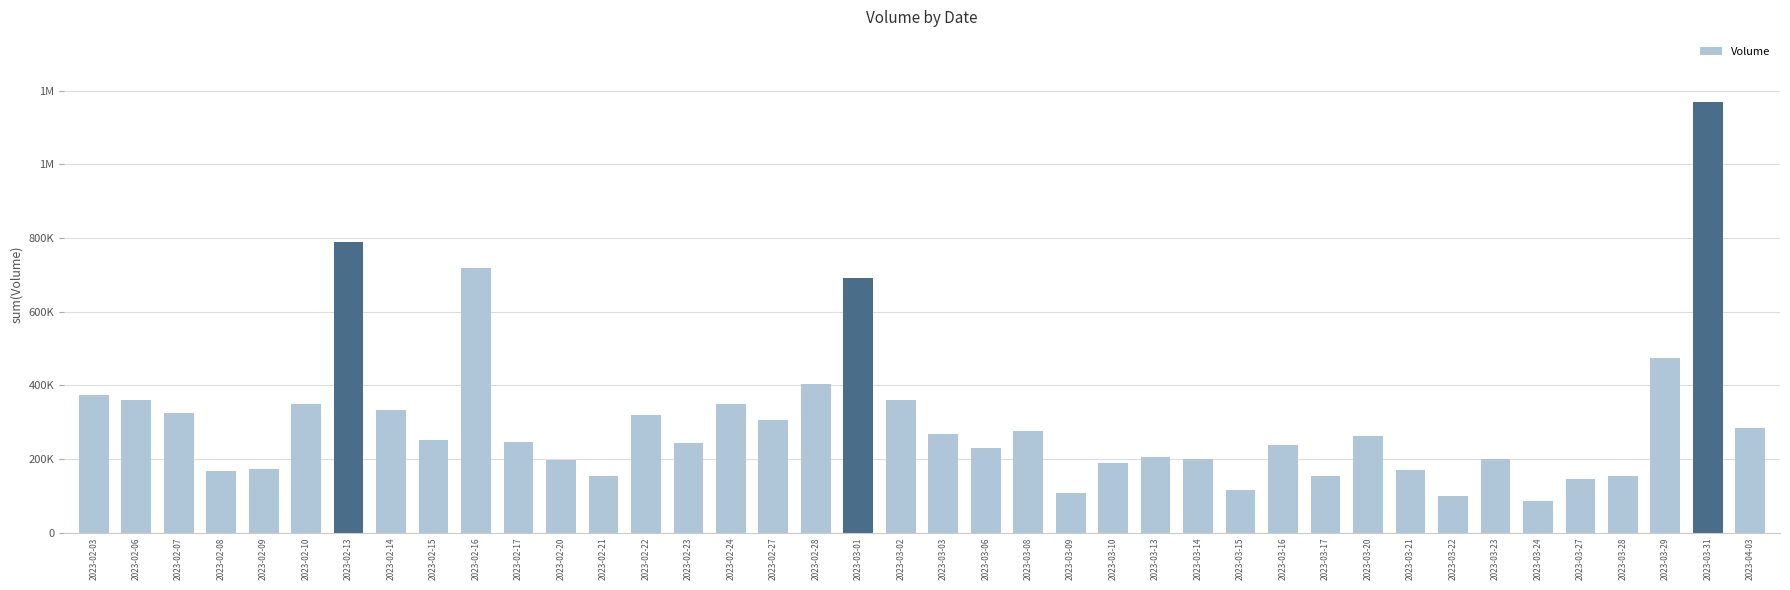

At which label does the data first exceed 249994?

2023-02-03